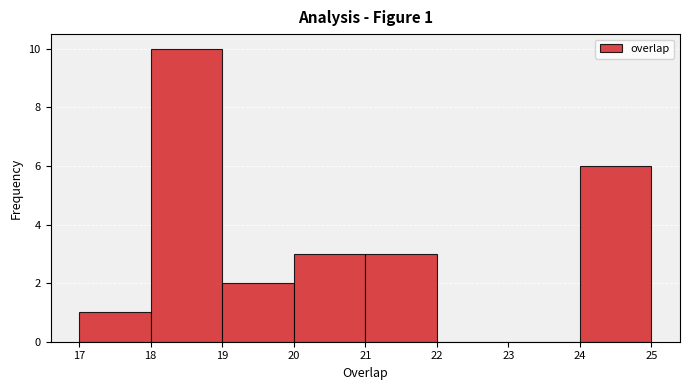

Which range on the x-axis has the tallest bar?

18 to 19